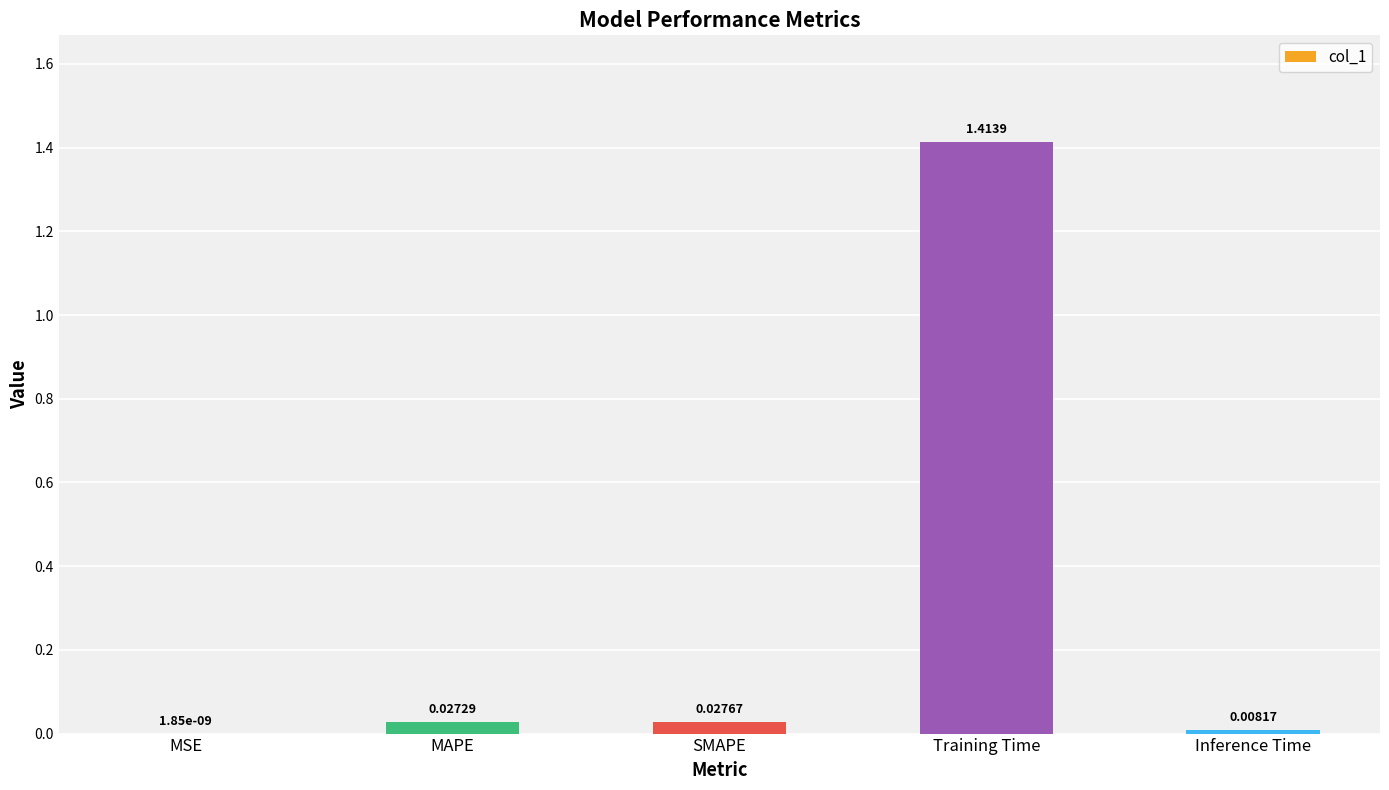

At which label is the value closest to 0?

MSE